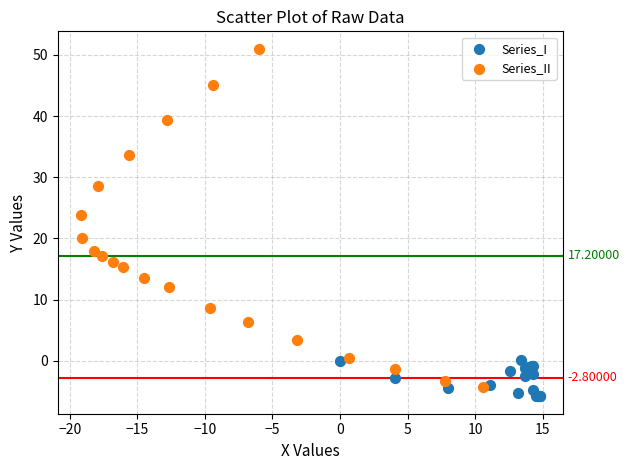

Which series contains the highest Y value?

Series_II